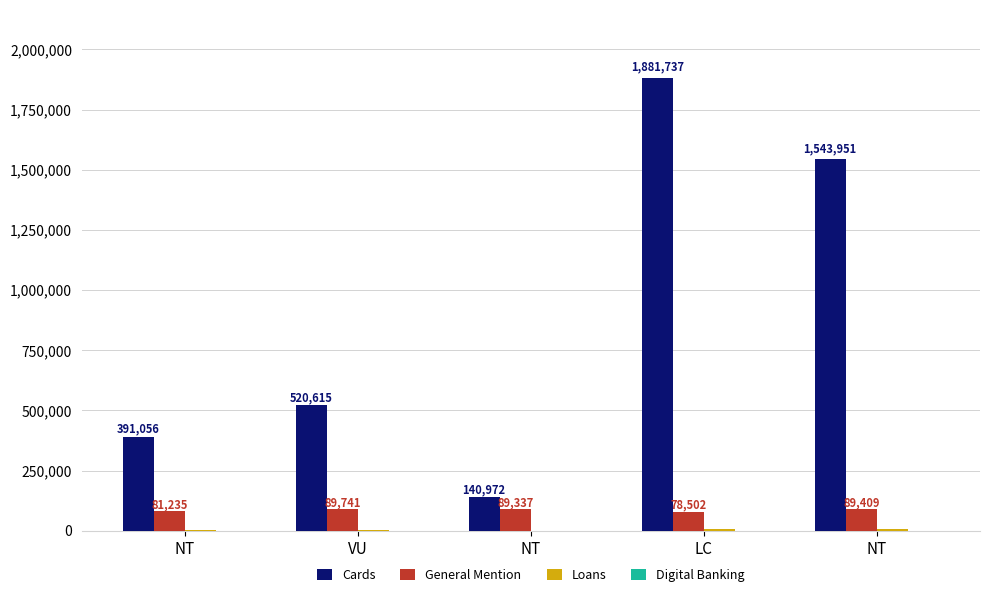

How many categories are shown in the chart?

5